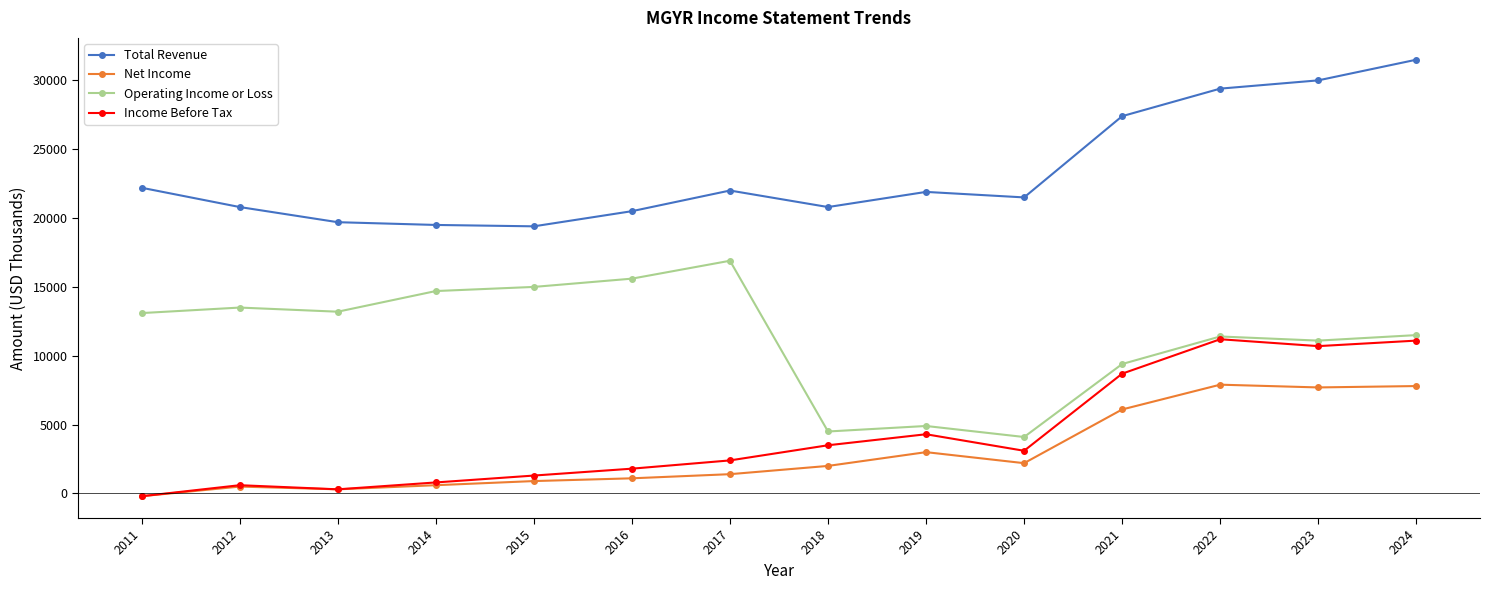

What is the sum of the Net Income values at 2016 and 2024?

8900